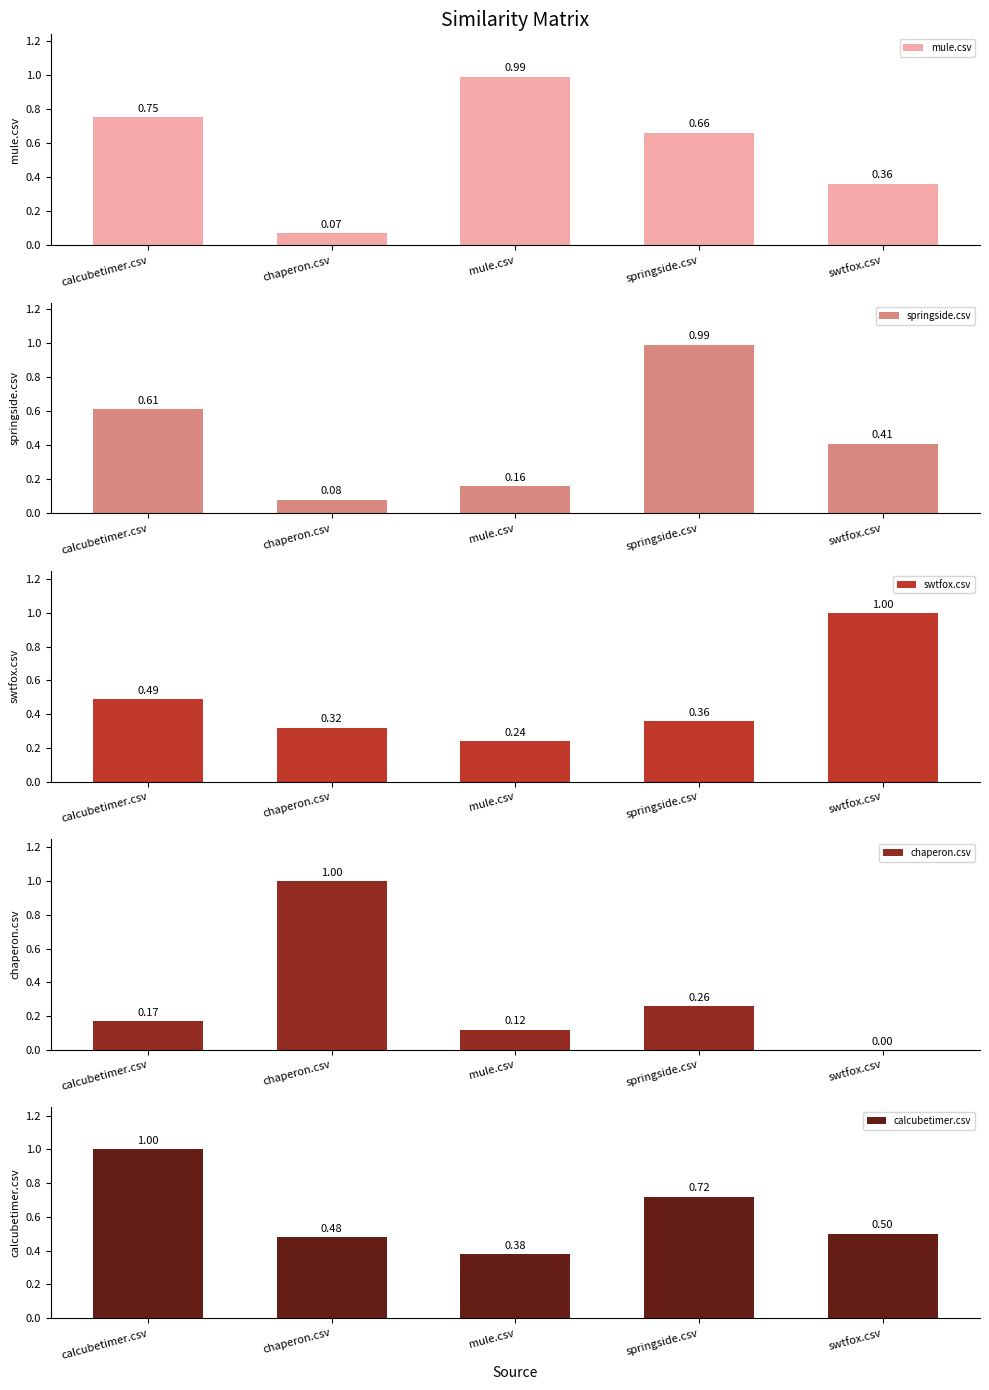

At which label is mule.csv closest to 0?

chaperon.csv